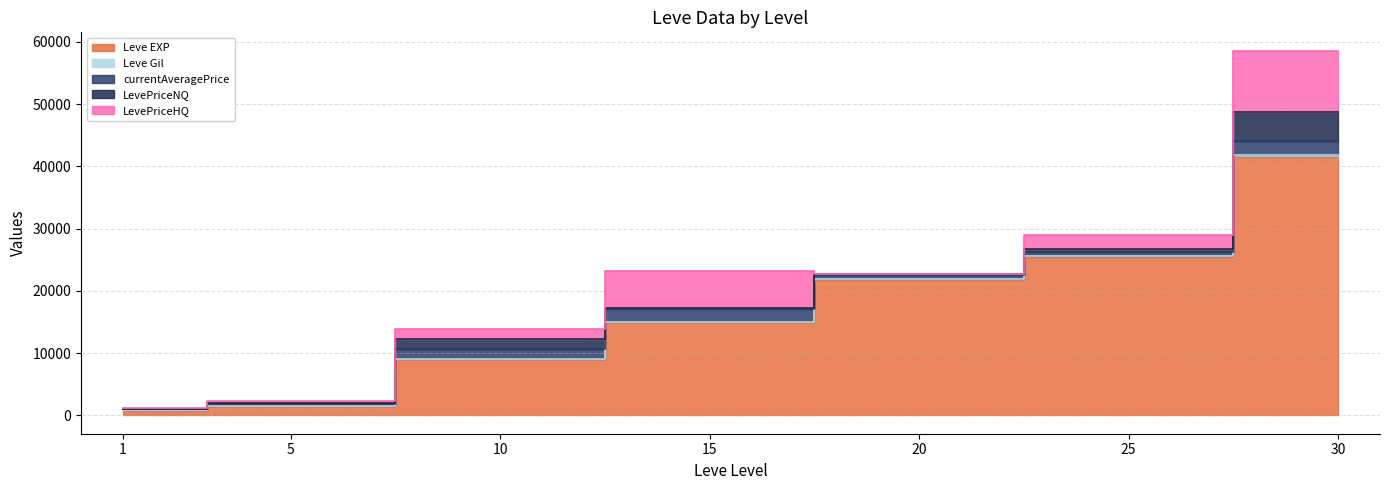

True or false: Leve Gil has a value of 407.7 at 20.

False